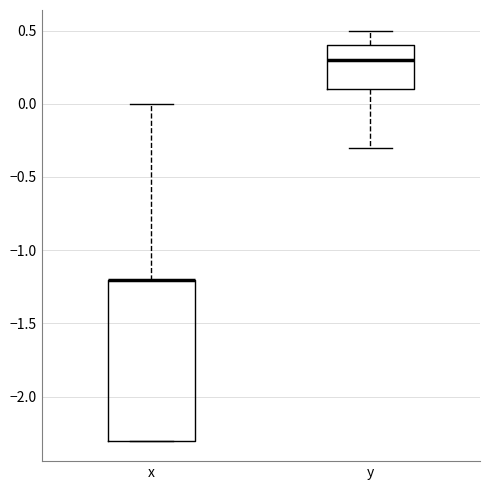

Where is the upper edge of the box for y on the y-axis? The values are not printed on the chart, so give them approximately, as read against the axis.

0.4